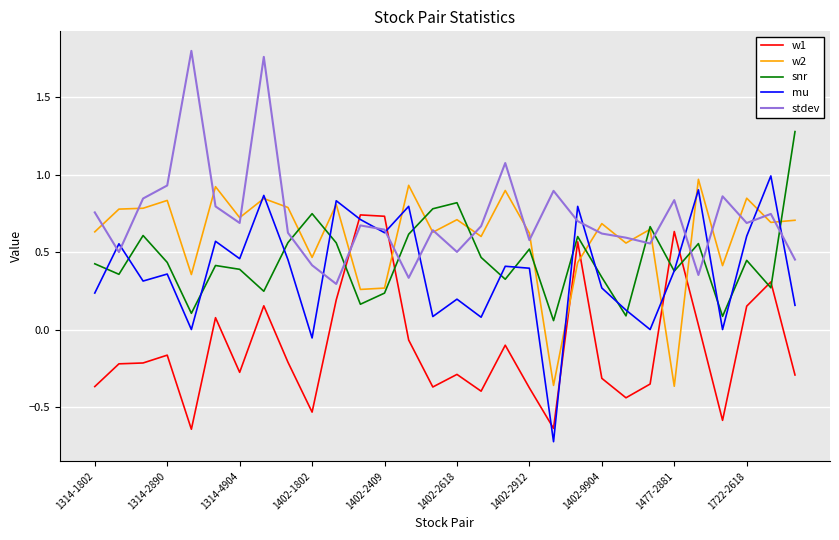

True or false: w1 has more than 2 interior local peaks.

True